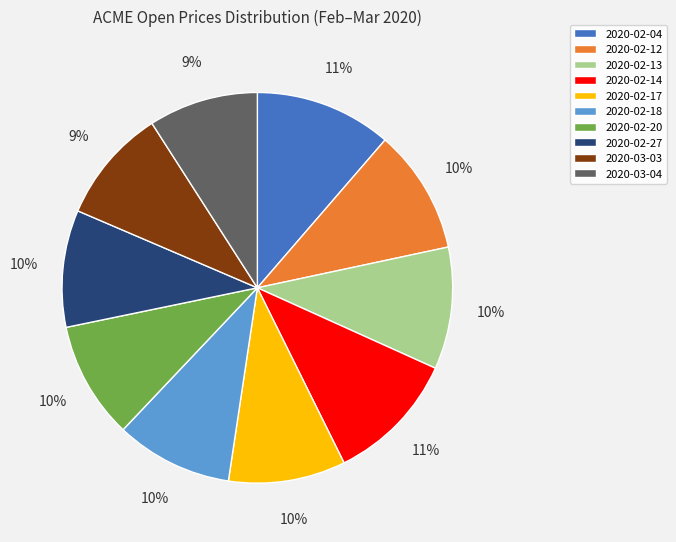

Combined, do 2020-02-17 and 2020-02-20 account for over 50%?

No